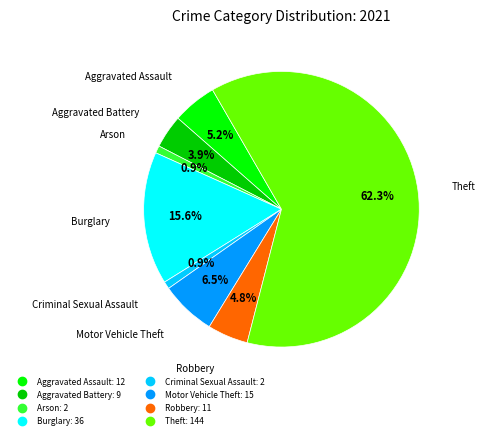

Is it true that Arson is 9% of the pie?

False